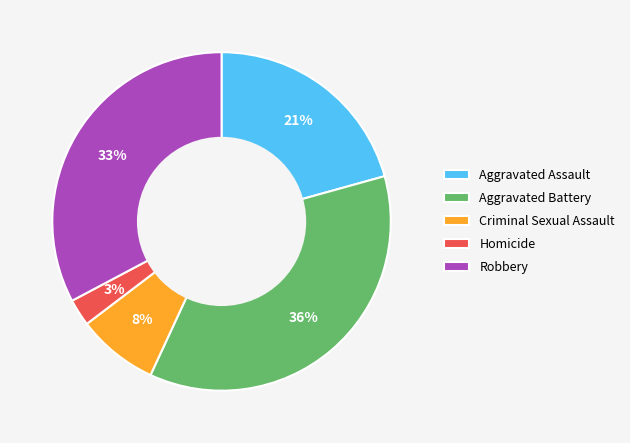

Does Robbery represent more than half of the total?

No